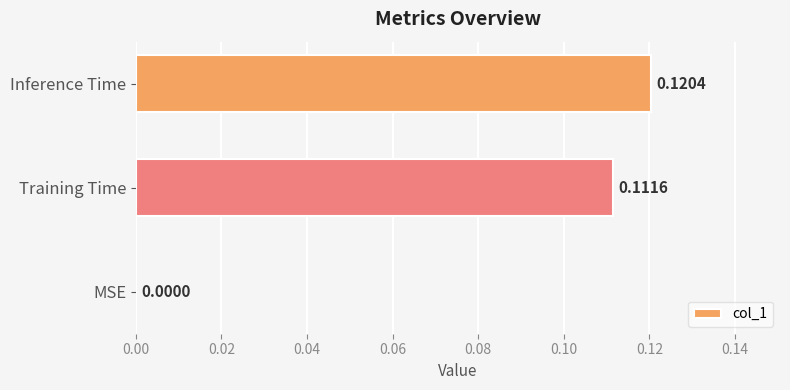

What is the change in value from MSE to Inference Time?

+0.1